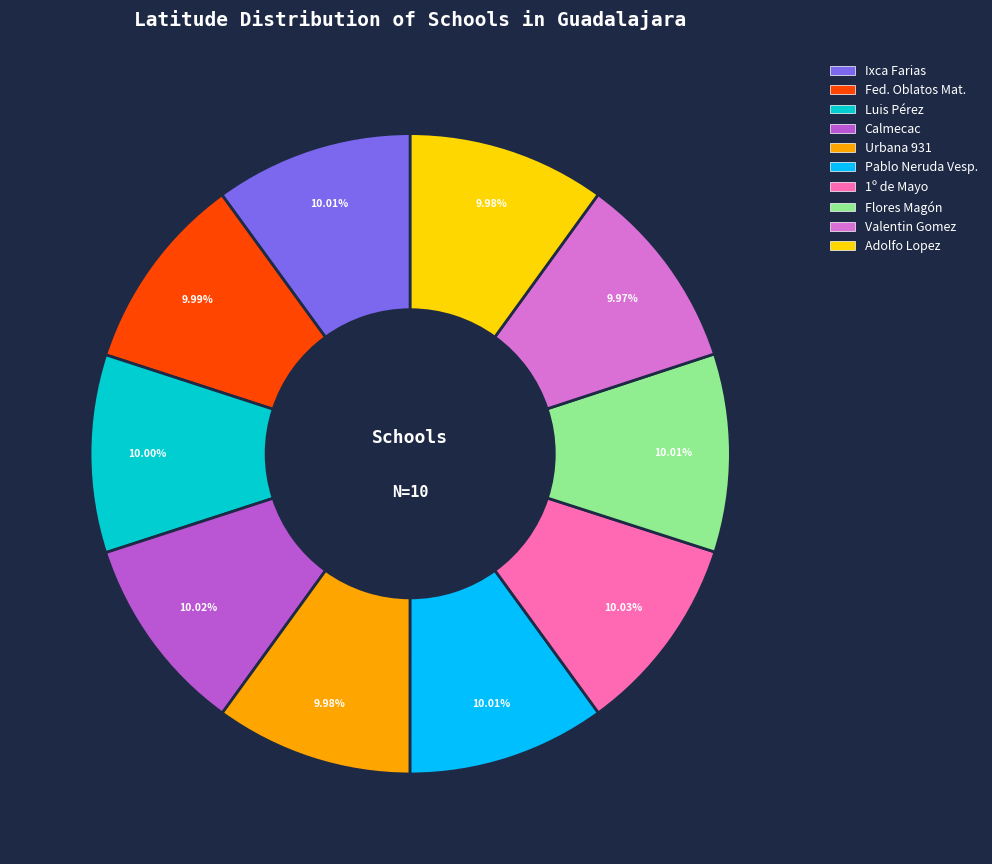

Does any single category account for the majority?

No